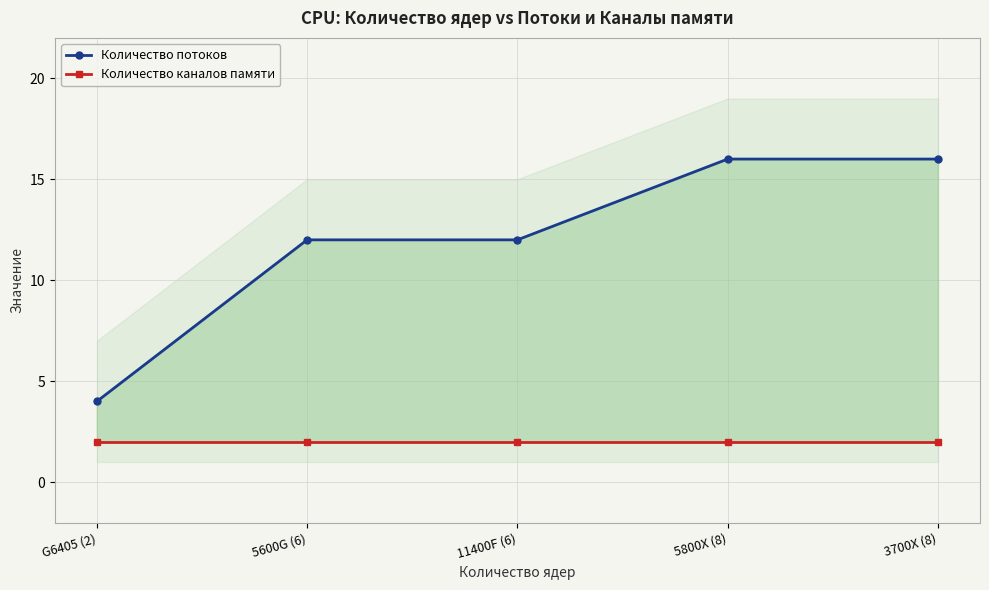

What is the average value of the Количество потоков series?

12